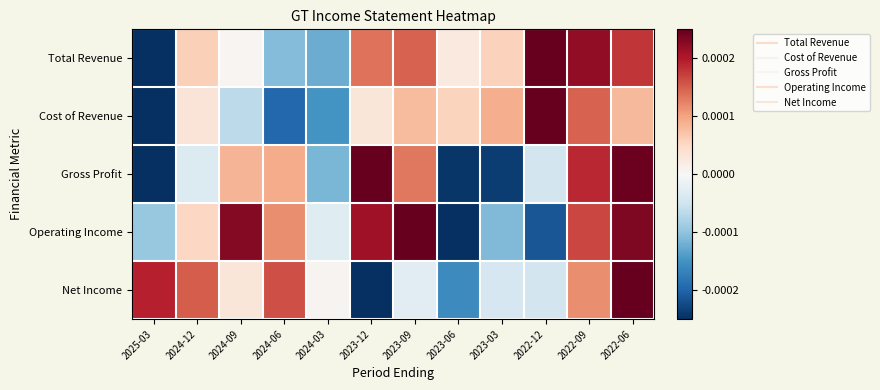

At how many categories does at least one series exceed 0?

12